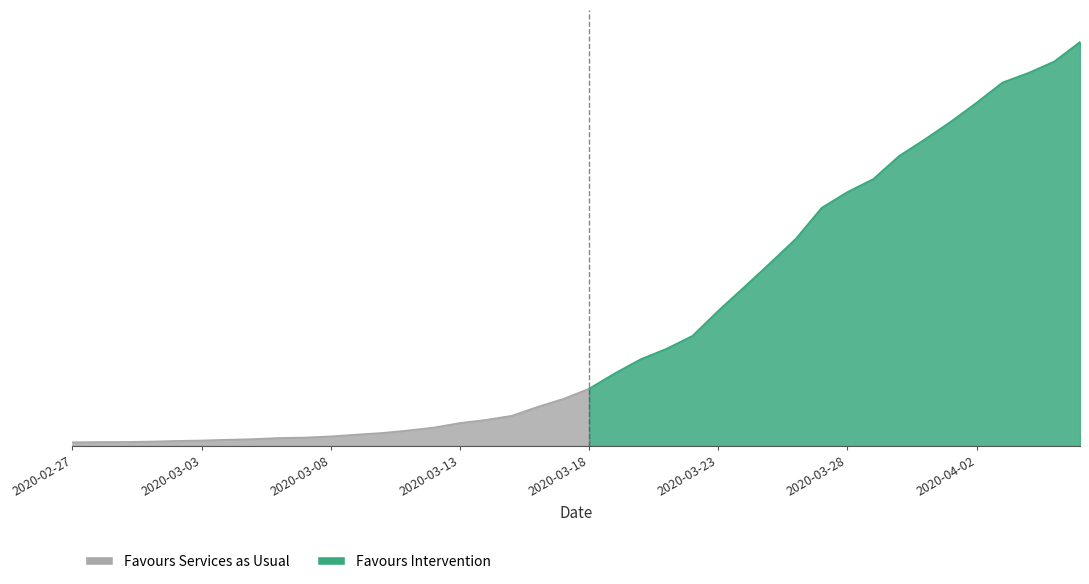

At which label is the value closest to 3533?

2020-03-26